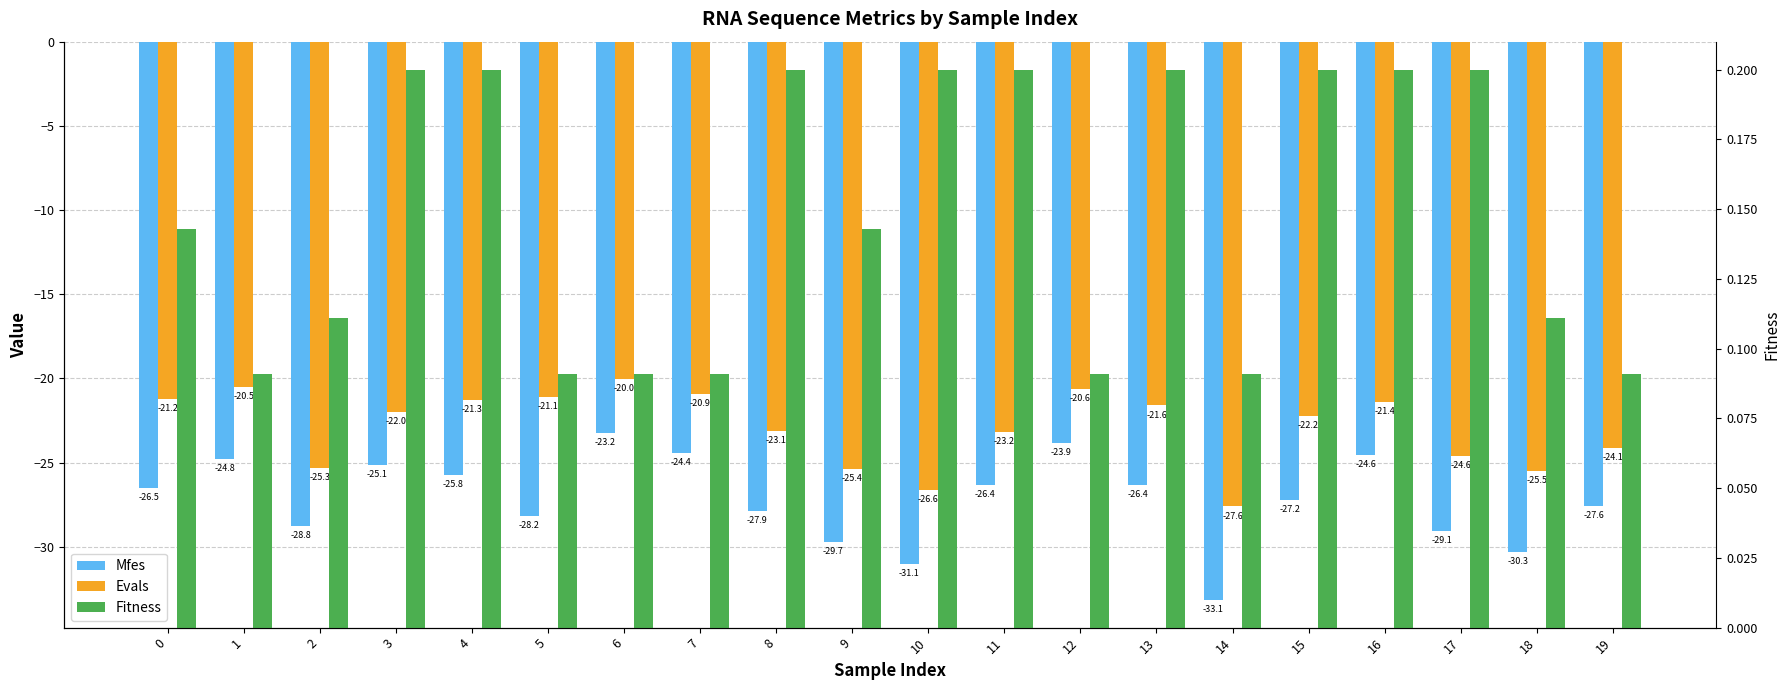

What is the maximum value for Mfes?

-23.2